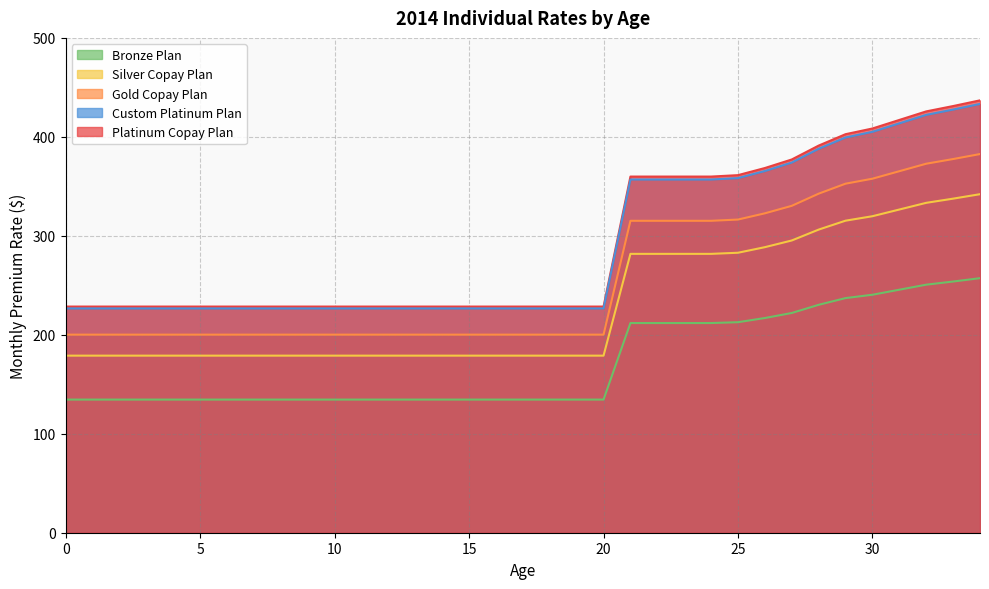

How many data points does each series have?

35